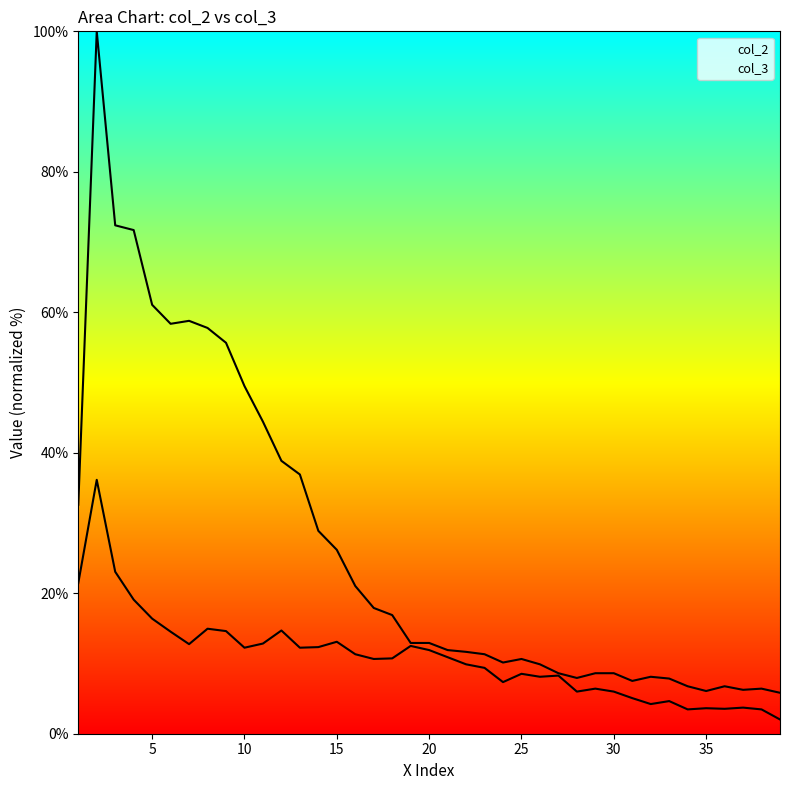

What is the value of the col_2 point at the 33rd from the left?

7.9